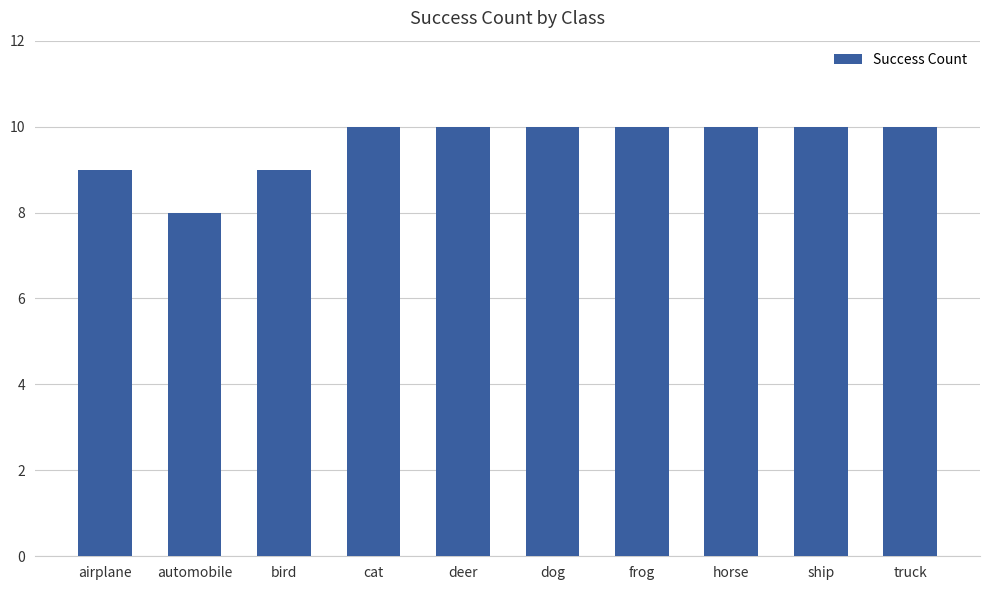

Reading left to right, transcribe all the data shown in this chart.

airplane=9	automobile=8	bird=9	cat=10	deer=10	dog=10	frog=10	horse=10	ship=10	truck=10